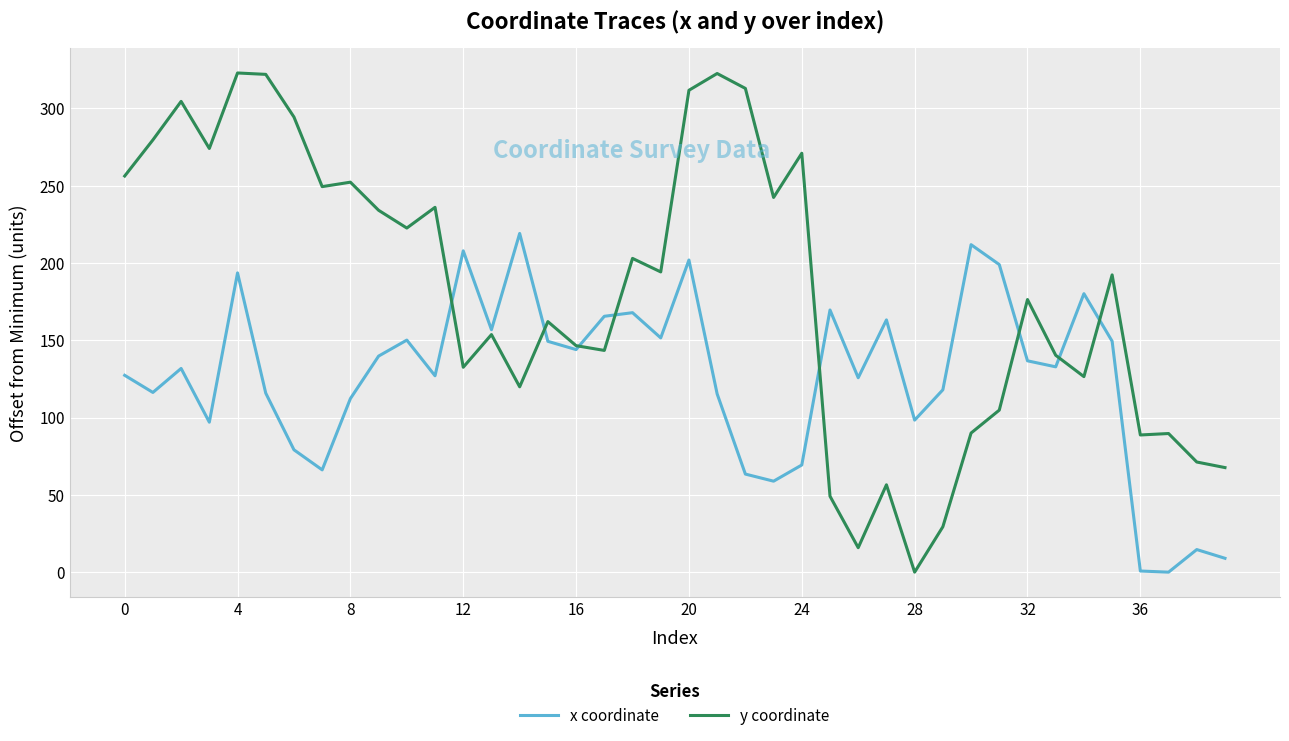

What is the greatest value displayed?

323.0